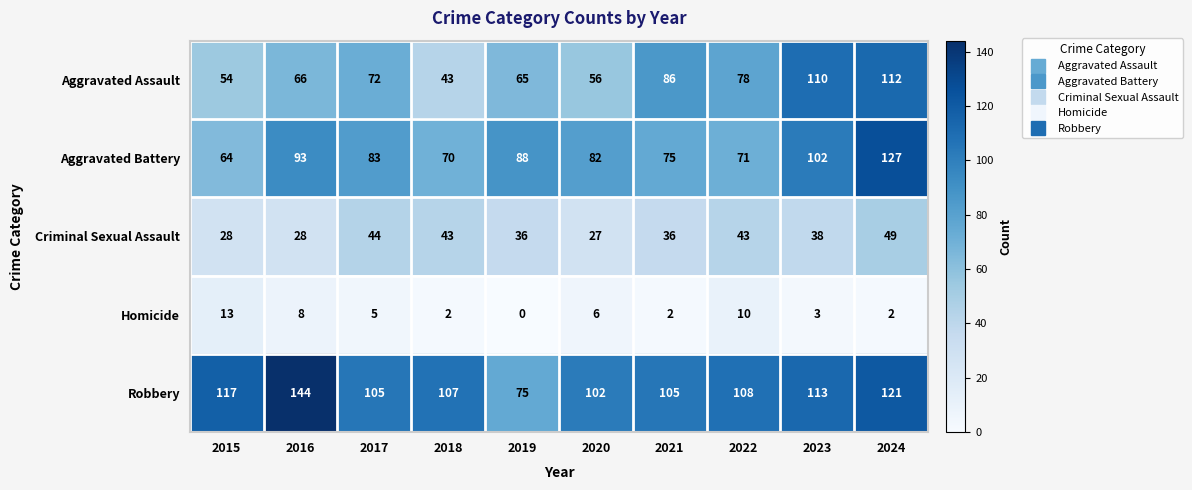

At which category is the sum across all series the highest?

2024